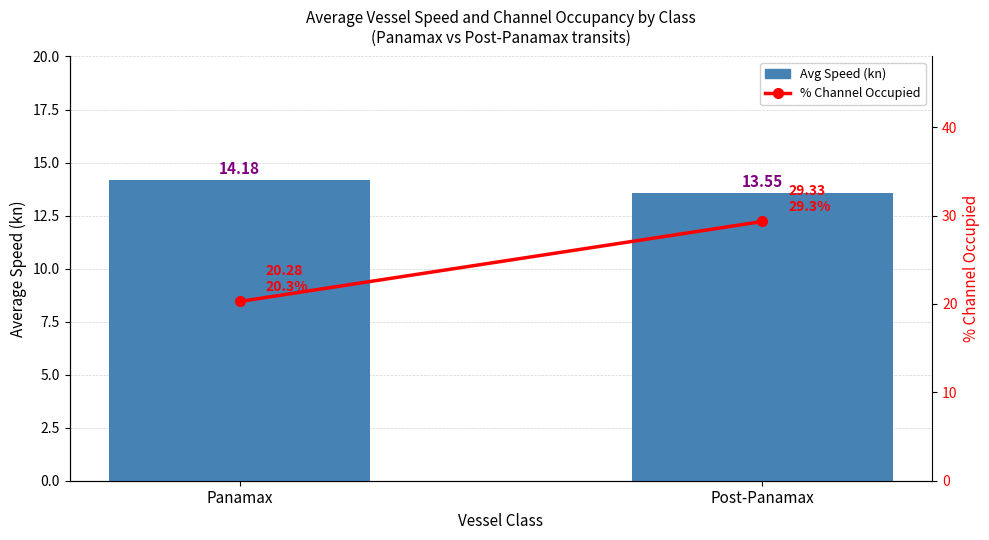

What is the average value of the % Channel Occupied series?

24.8